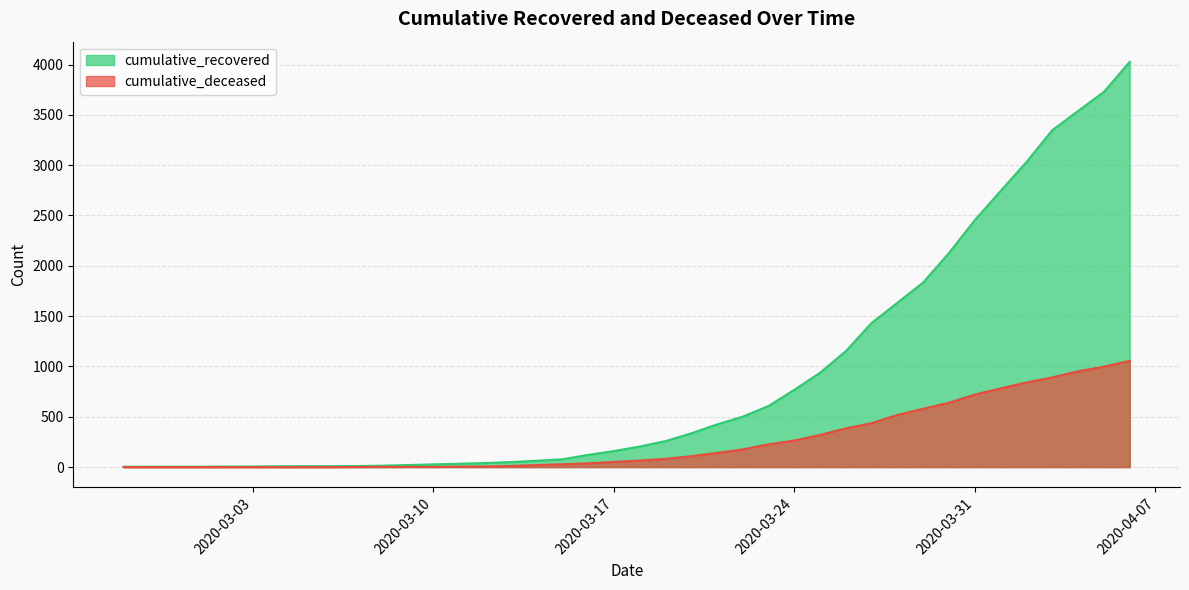

True or false: cumulative_deceased and cumulative_recovered cross at least once.

False